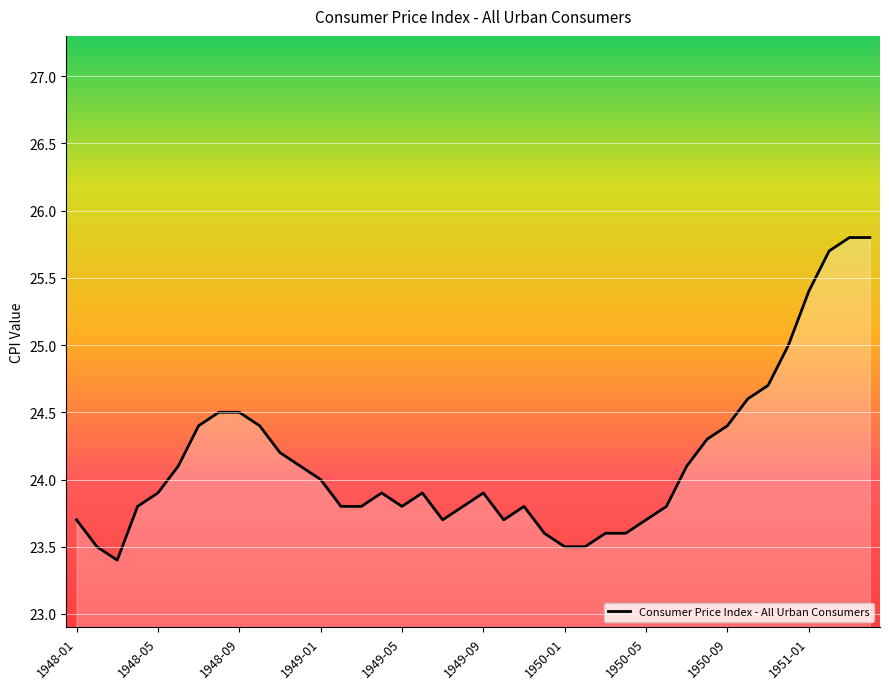

What is the smallest value displayed?

23.4